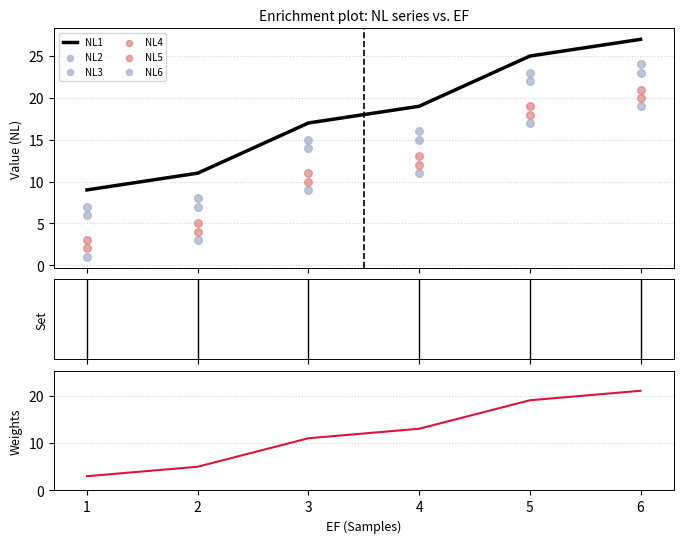

What is the lowest value of the NL1 series?

9